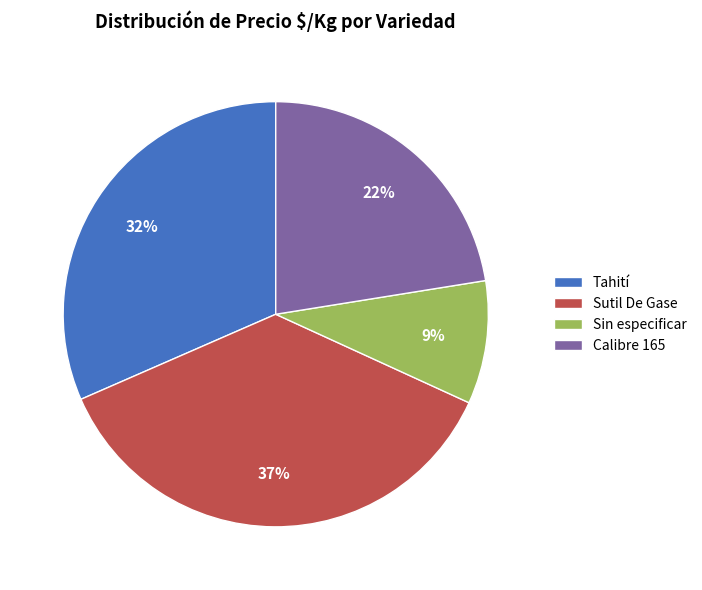

Is Tahití the majority of the pie?

No